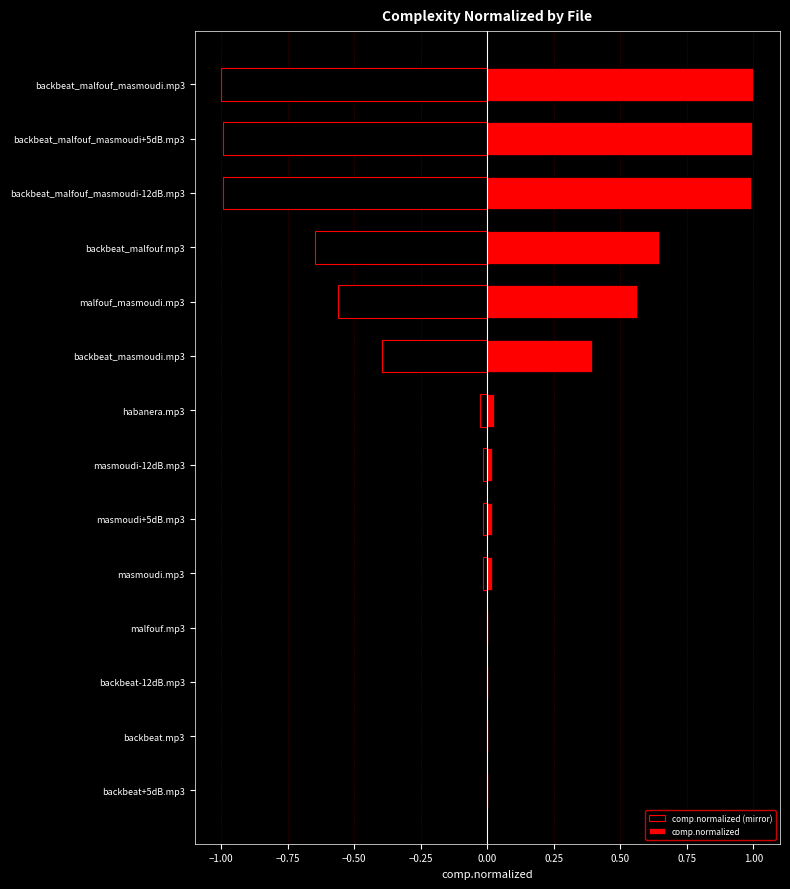

Which series has the widest spread of values?

comp.normalized (mirror)